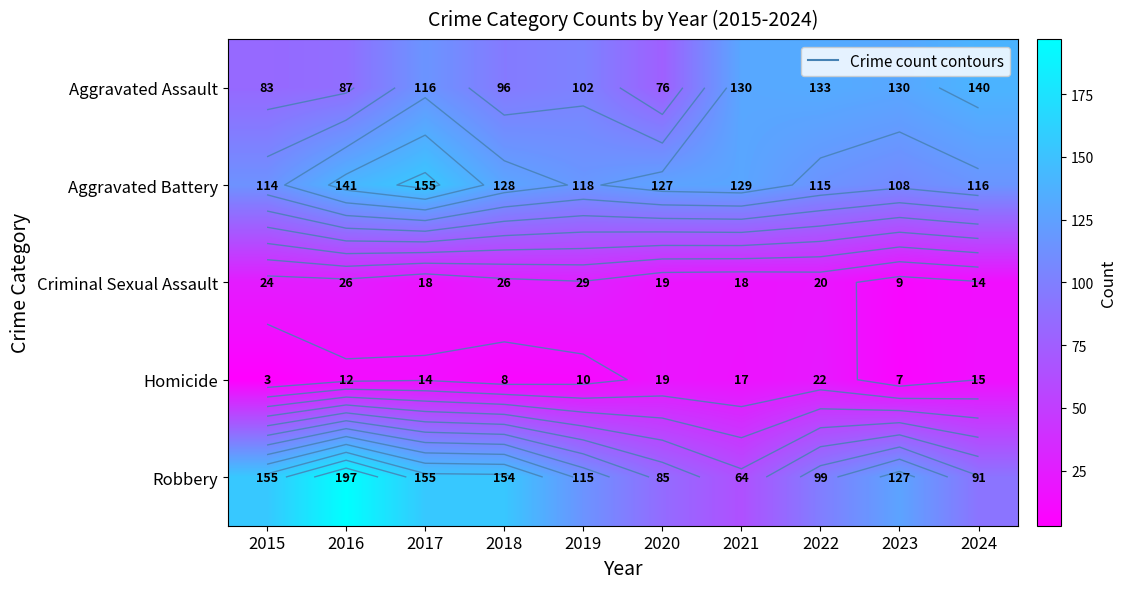

List the series in order of their peak value, lowest first.

Homicide, Criminal Sexual Assault, Aggravated Assault, Aggravated Battery, Robbery